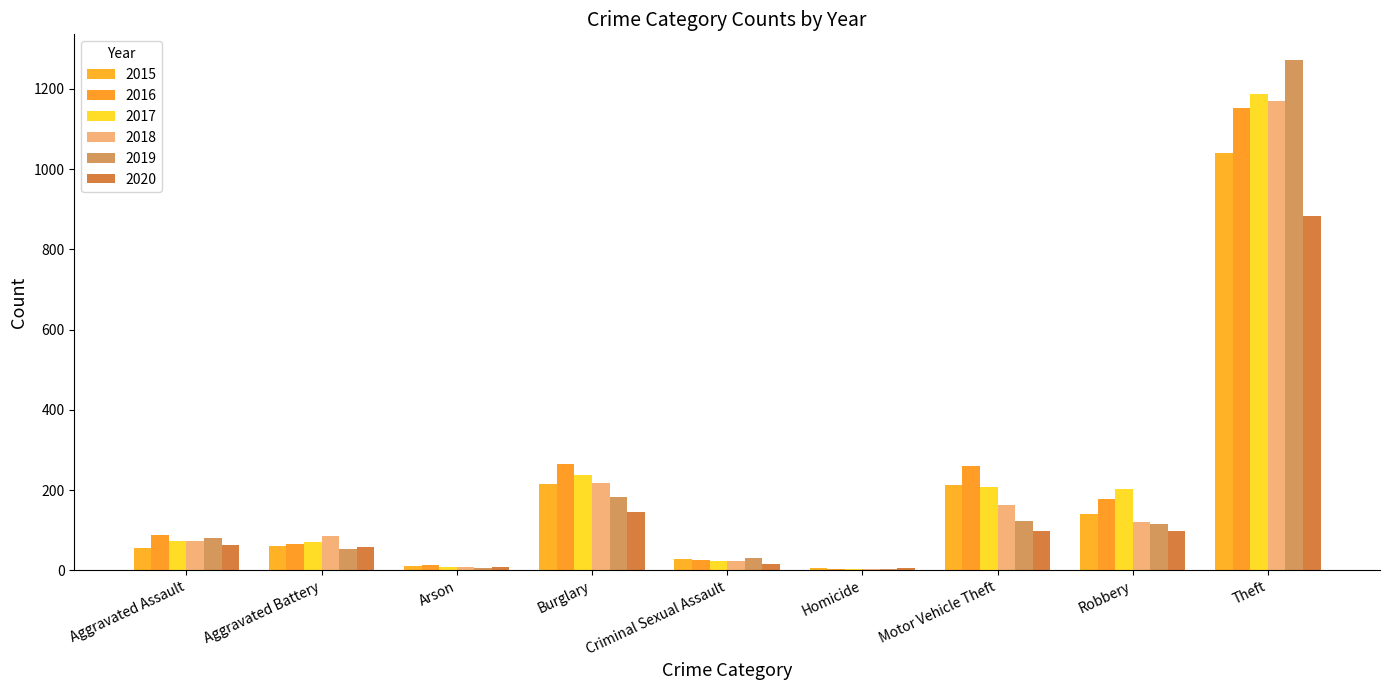

What position from the left is Aggravated Battery?

2